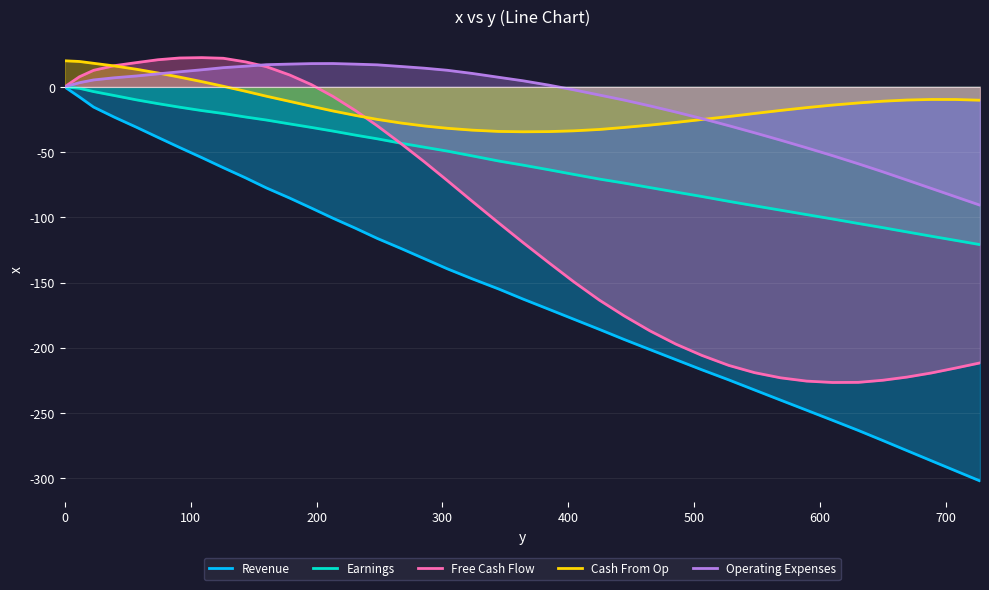

True or false: Cash From Op and Revenue intersect in this chart.

False